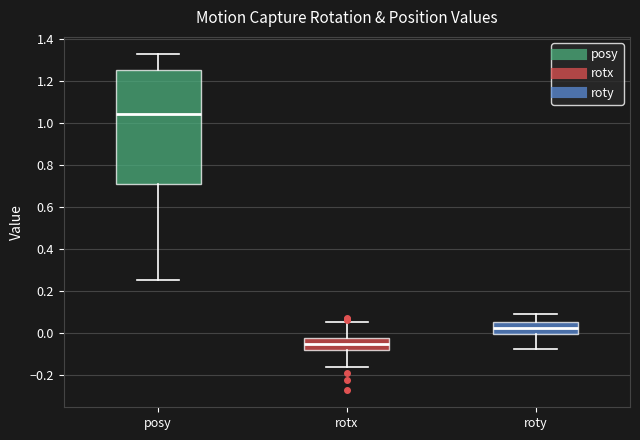

Where does the median line of the box for roty sit on the y-axis? The values are not printed on the chart, so give them approximately, as read against the axis.

0.02